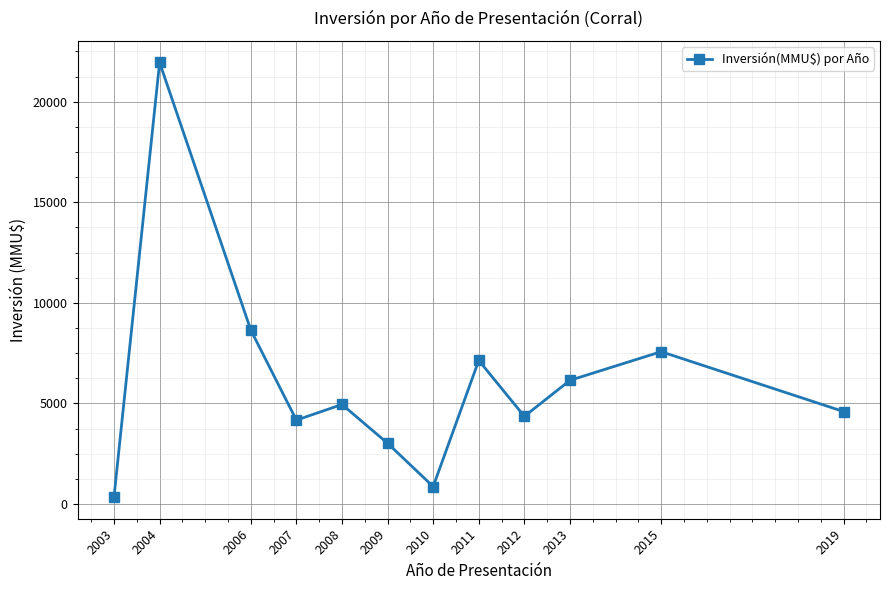

How many points are higher than both their immediate neighbors (excluding endpoints)?

4